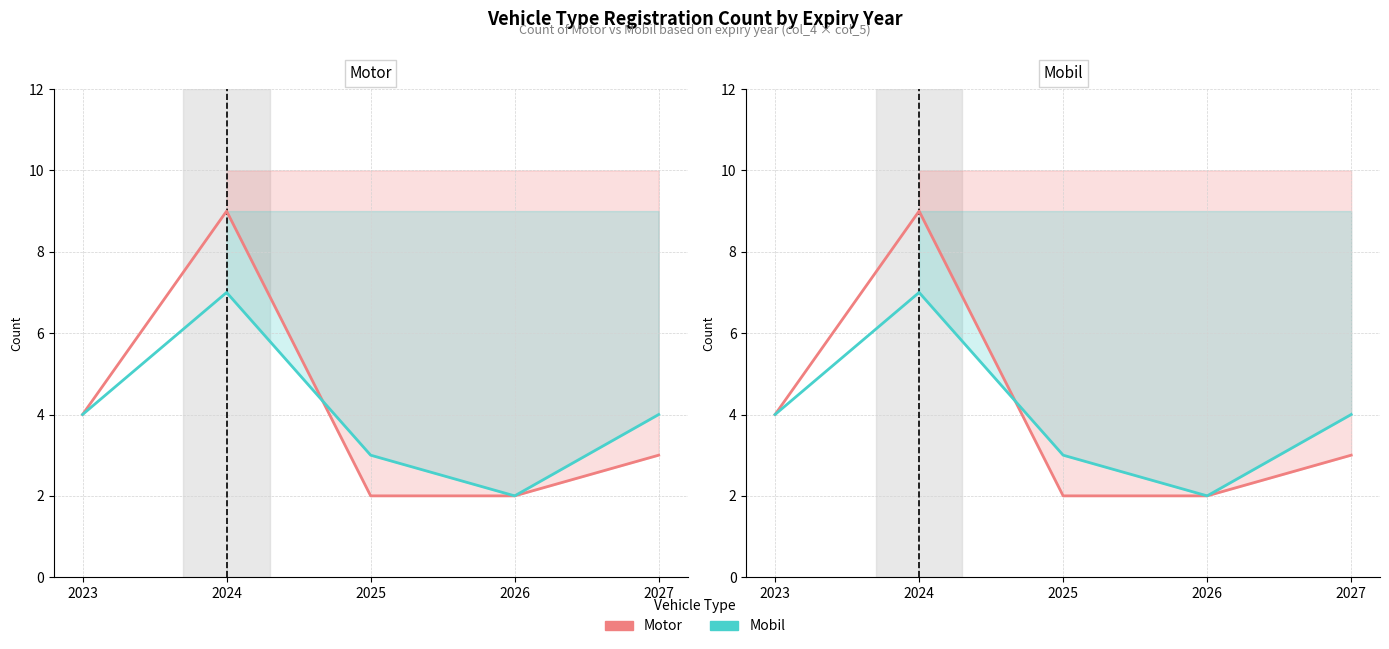

At which label does Motor first exceed 3?

2023